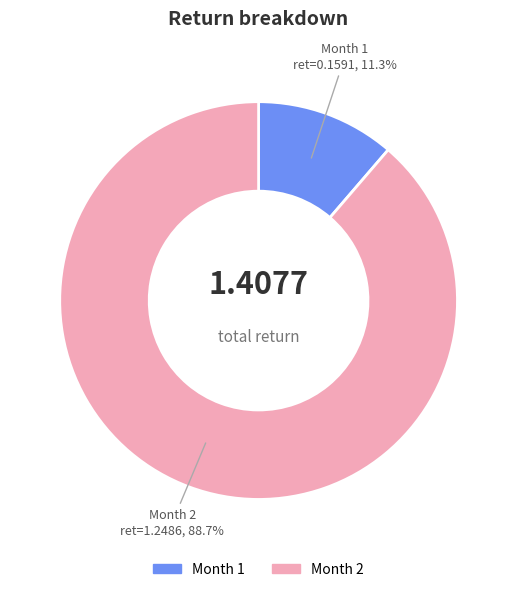

To the nearest percent, what is the average slice percentage?

50%